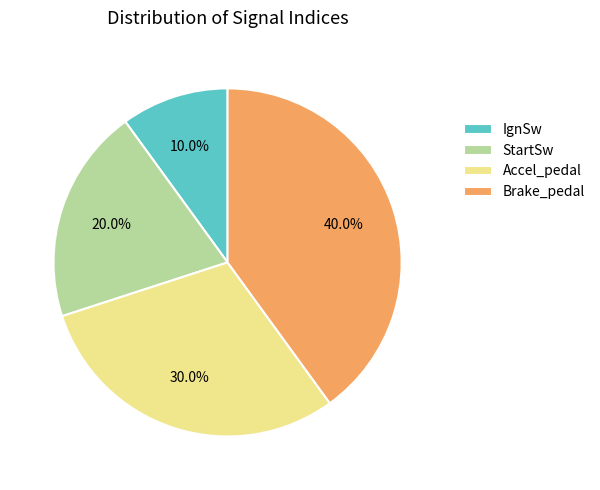

Between Brake_pedal and StartSw, which is larger?

Brake_pedal